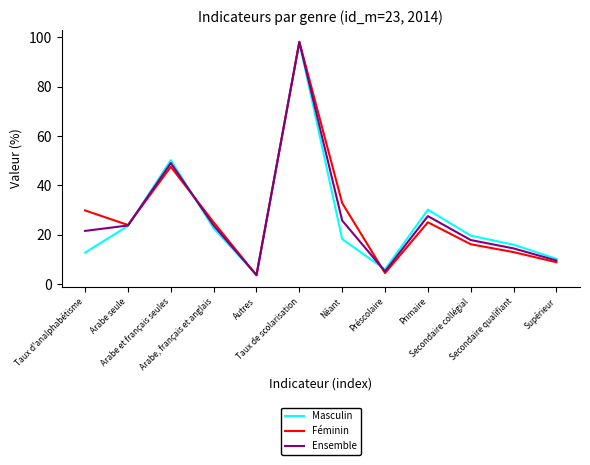

The Ensemble series shows 17.8 at Secondaire collégial. True or false?

True